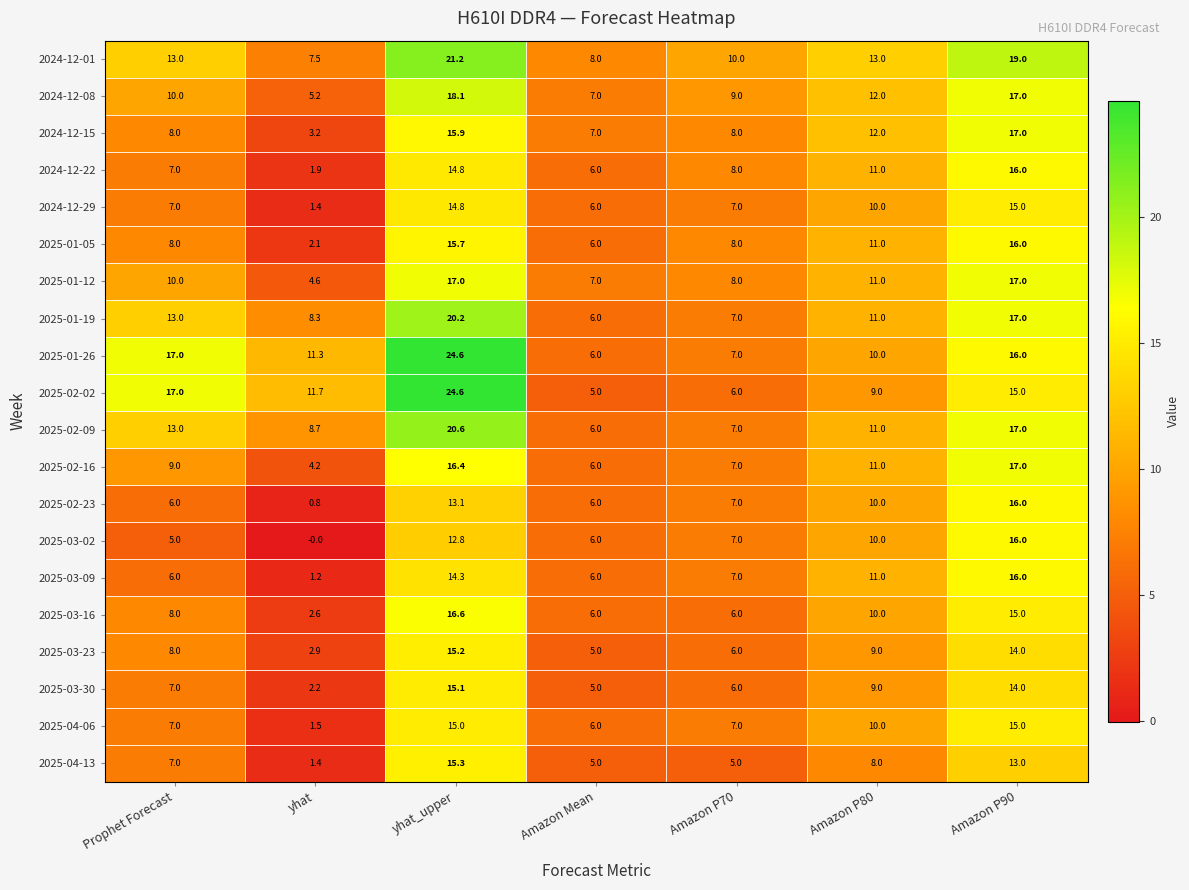

True or false: 2025-02-09 has a value of 13.0 at Prophet Forecast.

True